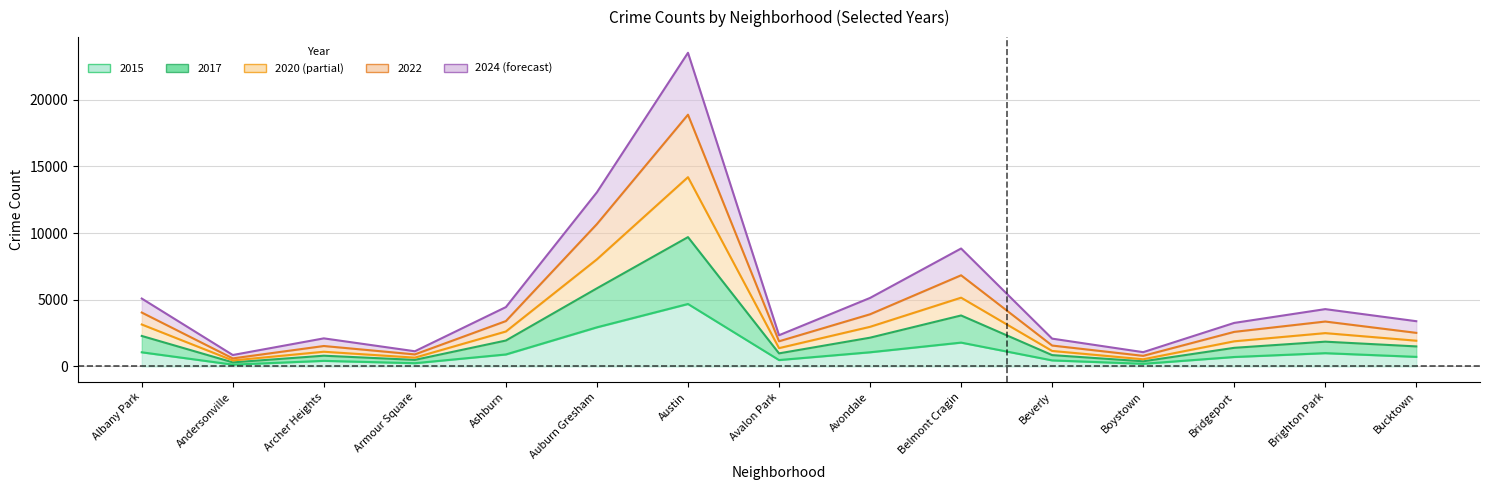

What is the difference between the second highest and minimum values in the 2015 series?

2801